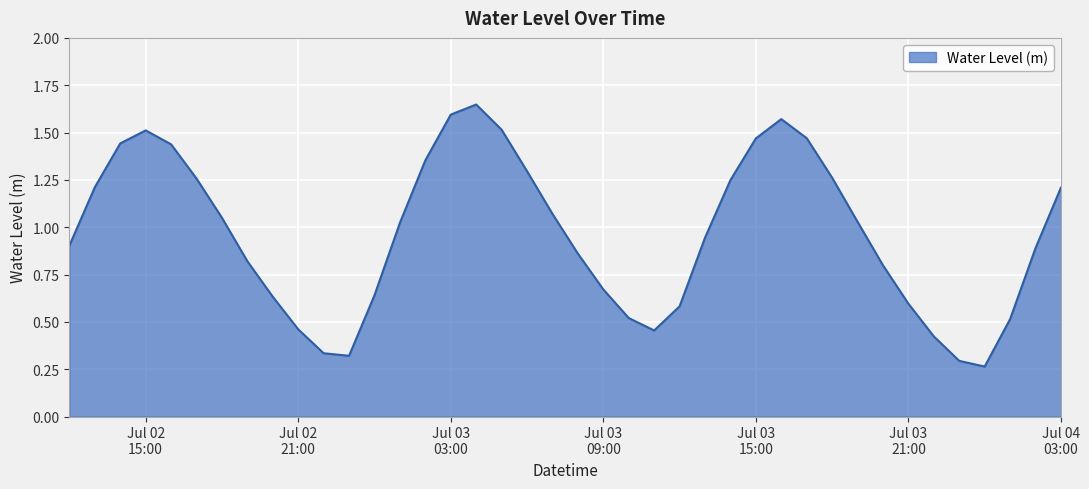

How many lines are shown in the chart?

1